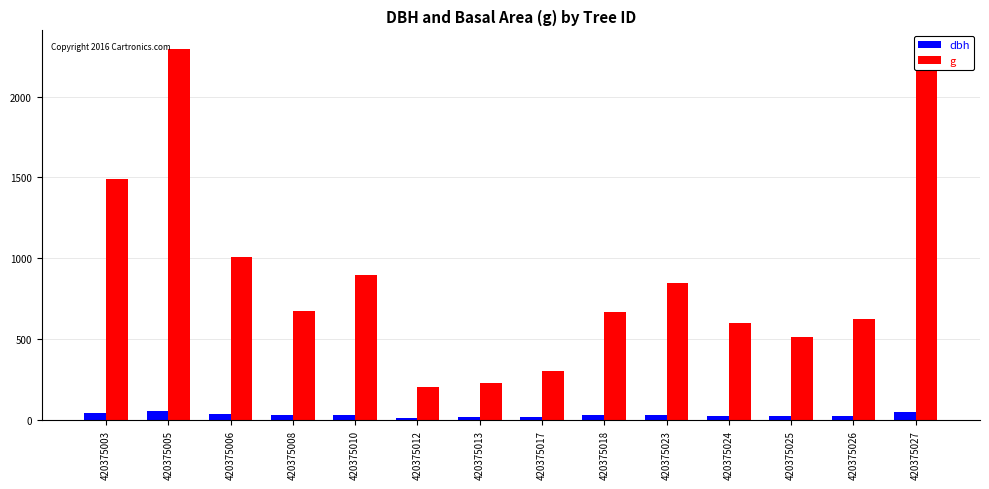

List the series in order of their peak value, lowest first.

dbh, g